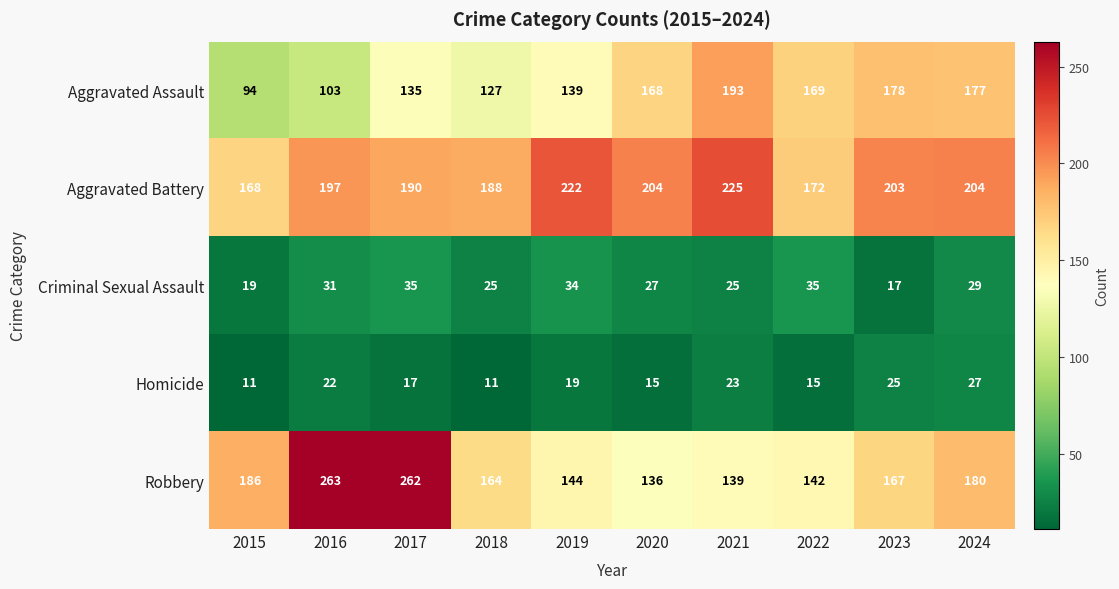

The value of Aggravated Assault at 2018 is 50. True or false?

False